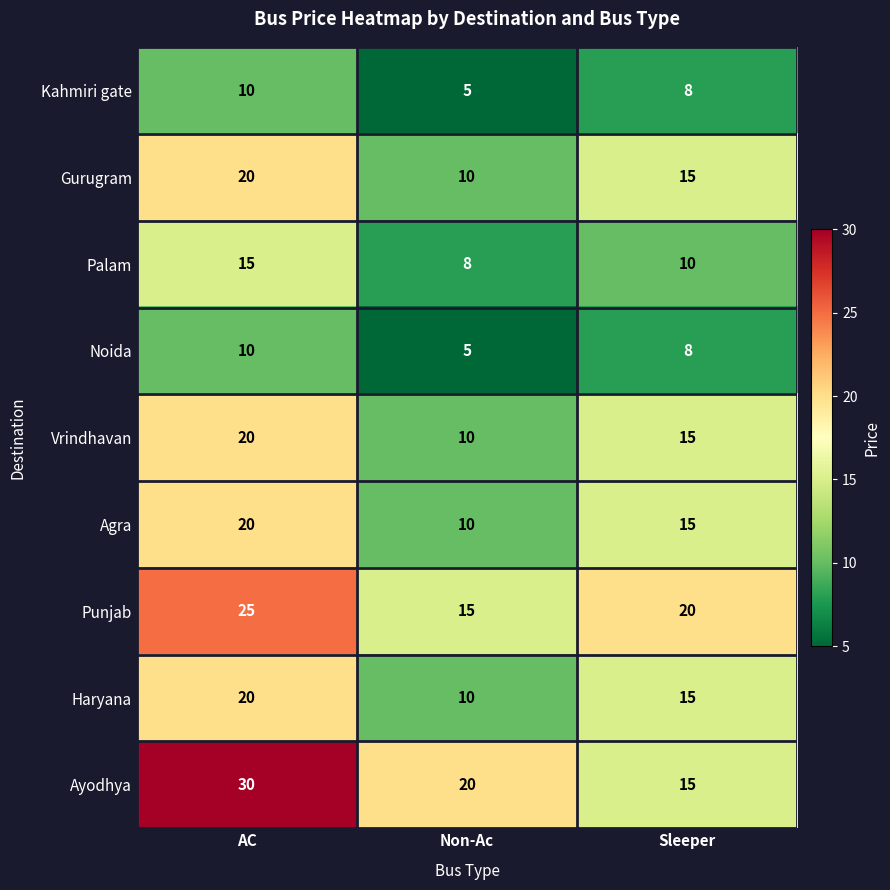

Which series has the largest total across all categories?

Ayodhya